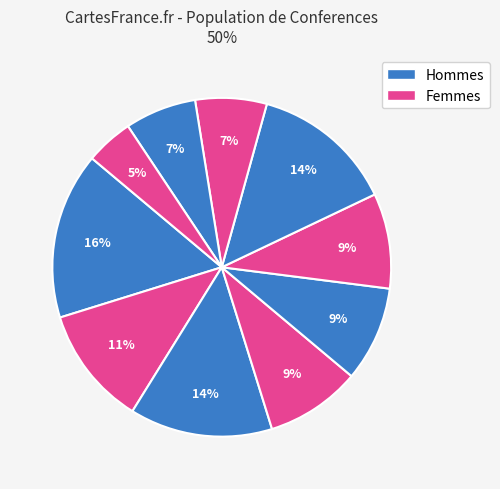

Count the number of slices in the pie.

10